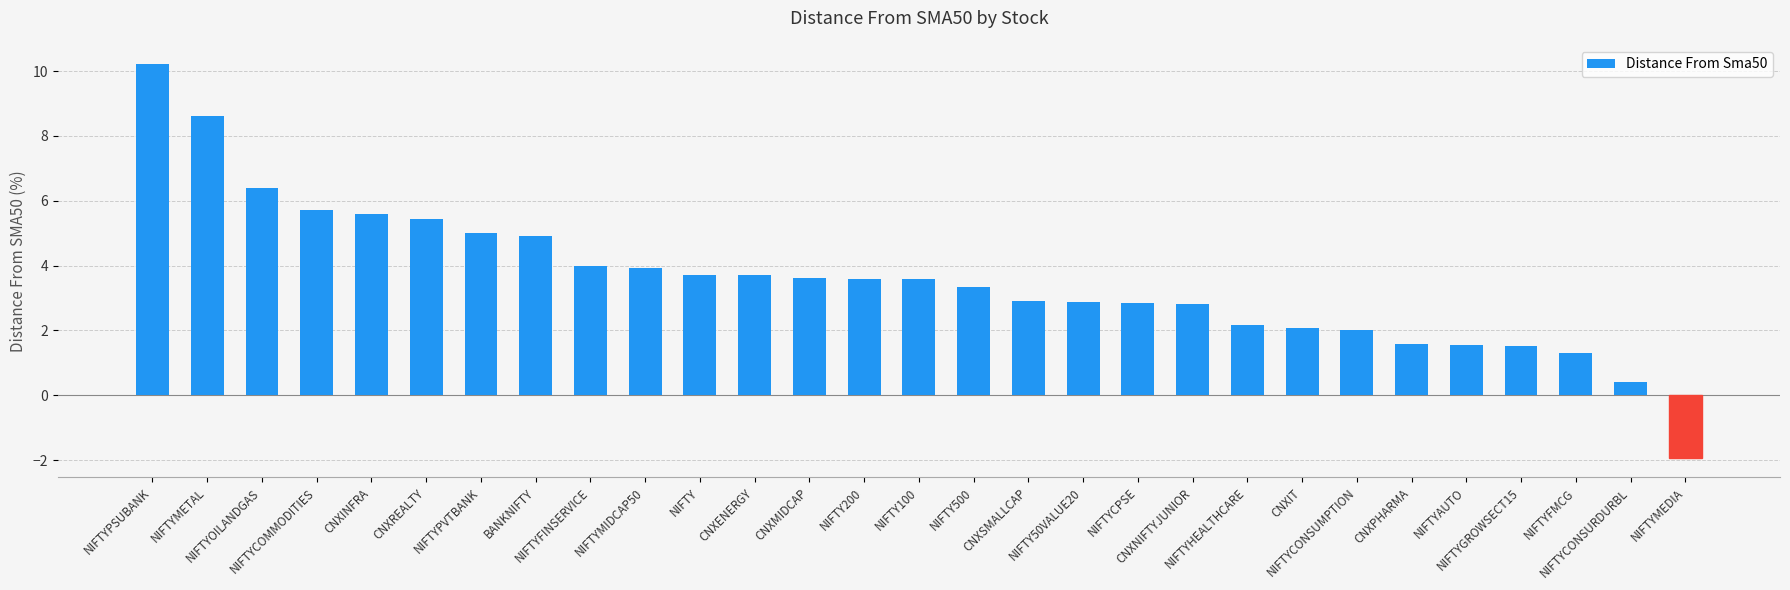

True or false: the data shows -1.9 at NIFTYMEDIA.

True